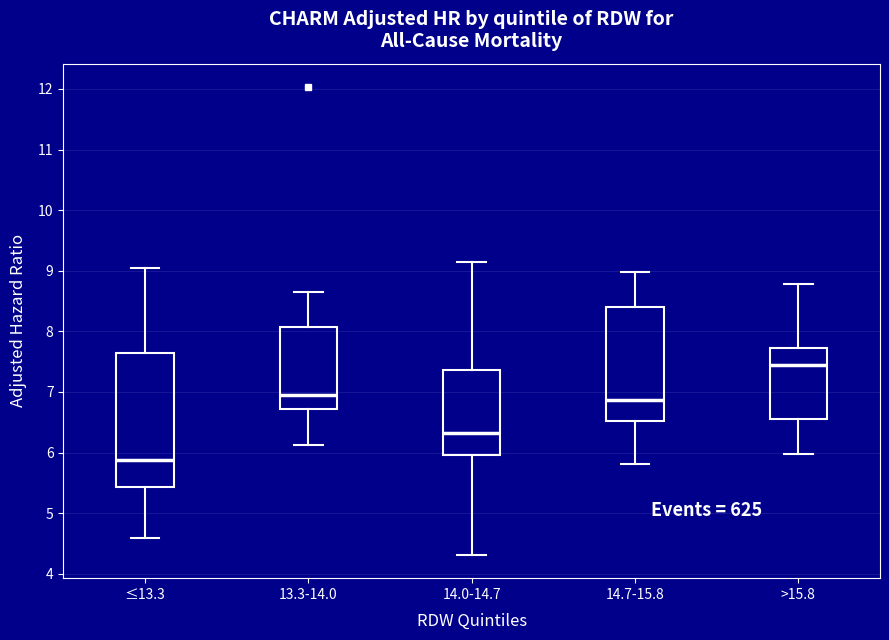

Reading left to right, read every box against the y-axis: the position of its median line, the range the box covers, and the ends of its whiskers. The values are not printed on the chart, so give them approximately, as read against the axis.

≤13.3: median 5.9, box 5.4 to 7.6, whiskers 4.6 to 9.0
13.3-14.0: median 7.0, box 6.7 to 8.1, whiskers 6.1 to 8.7
14.0-14.7: median 6.3, box 6.0 to 7.4, whiskers 4.3 to 9.1
14.7-15.8: median 6.9, box 6.5 to 8.4, whiskers 5.8 to 9.0
>15.8: median 7.4, box 6.6 to 7.7, whiskers 6.0 to 8.8